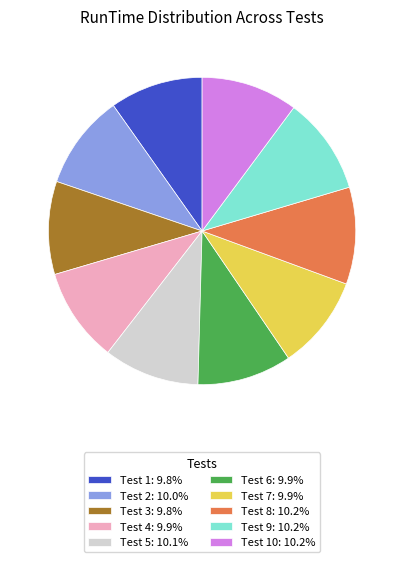

Approximately how many times larger is the value at Test 6: 9.9% compared to Test 7: 9.9%?

1.0